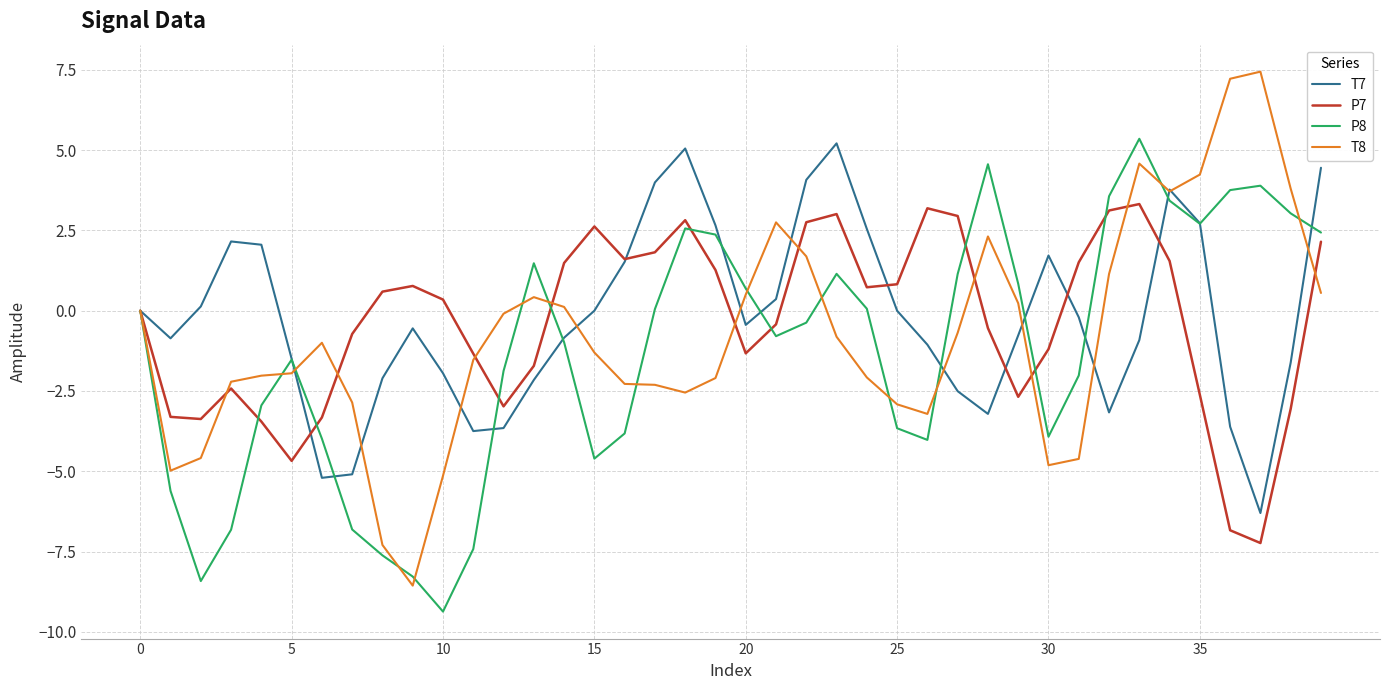

What is the difference between the maximum and minimum values in the P7 series?

10.6